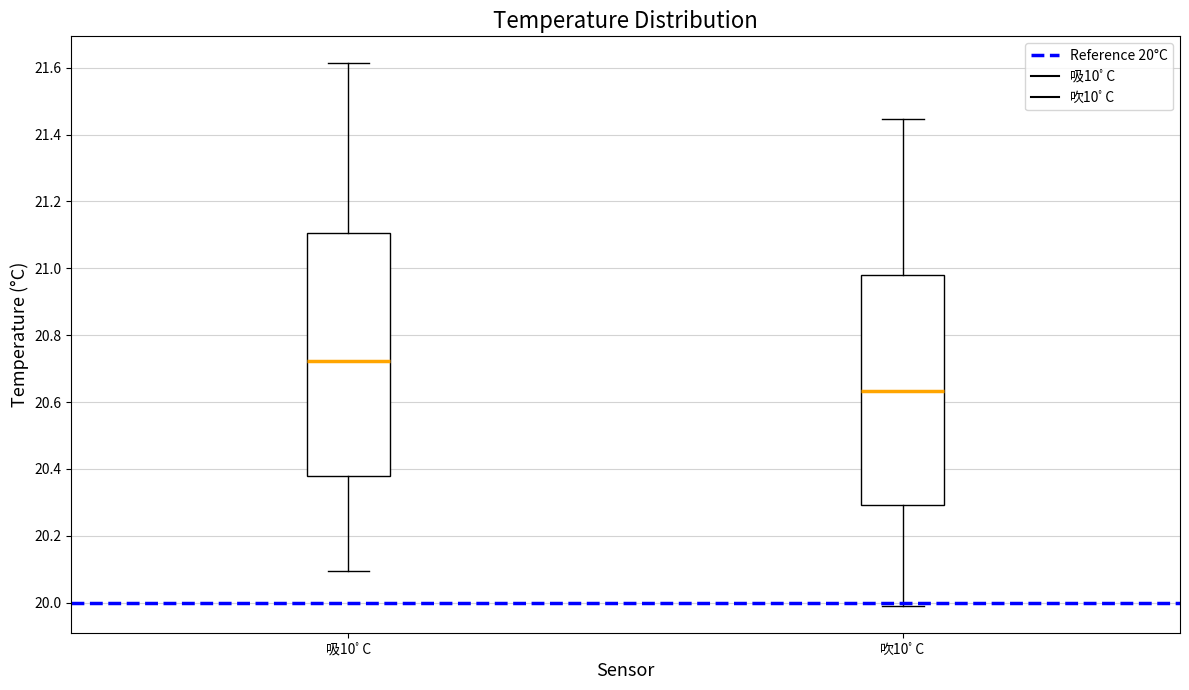

Reading left to right, read every box against the y-axis: the position of its median line, the range the box covers, and the ends of its whiskers. The values are not printed on the chart, so give them approximately, as read against the axis.

吸10ﾟC: median 20.72, box 20.38 to 21.10, whiskers 20.10 to 21.62
吹10ﾟC: median 20.64, box 20.30 to 20.98, whiskers 20.00 to 21.44